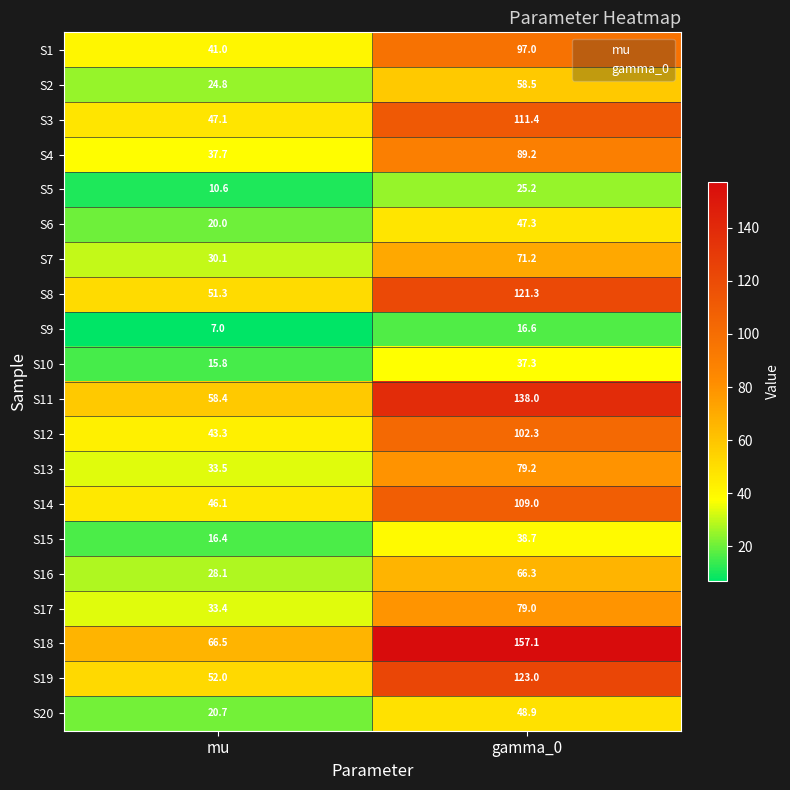

What is the spread (max minus min) of values at gamma_0?

140.5